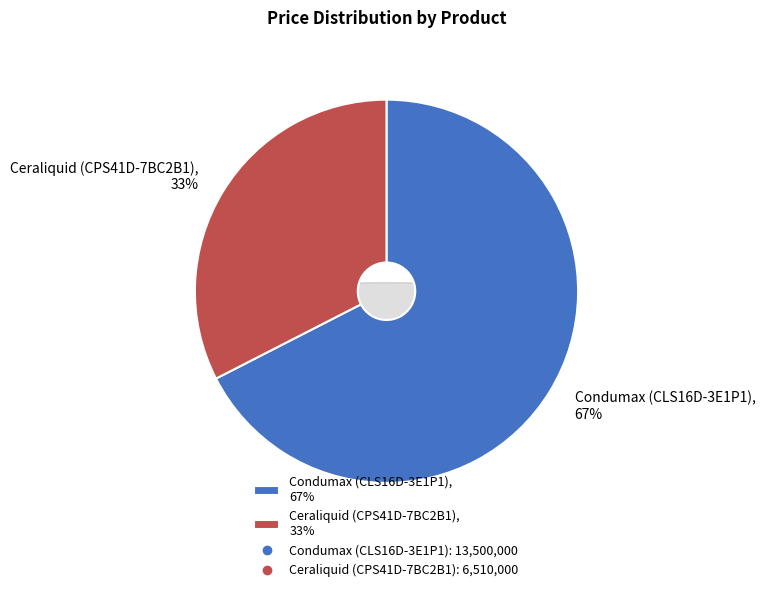

To the nearest percent, what is the difference between the Condumax (CLS16D-3E1P1) and Ceraliquid (CPS41D-7BC2B1) slice percentages?

35%